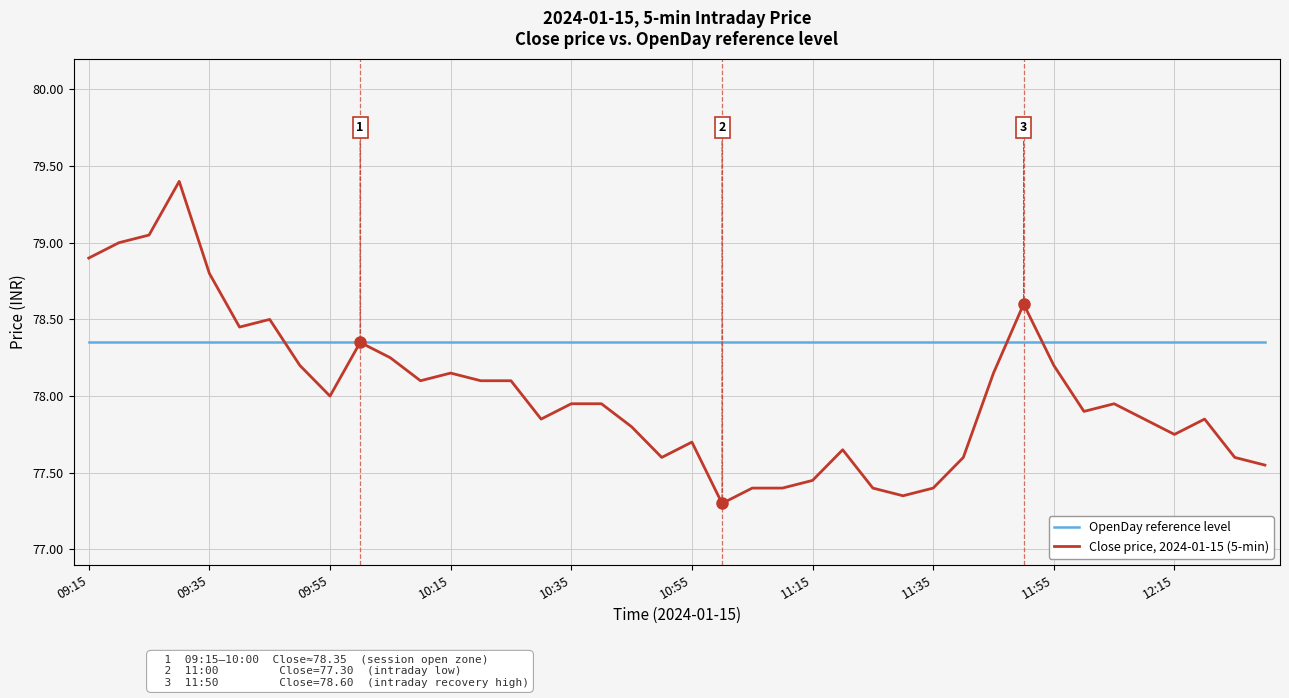

Which series has the largest range (max minus min)?

Close price, 2024-01-15 (5-min)